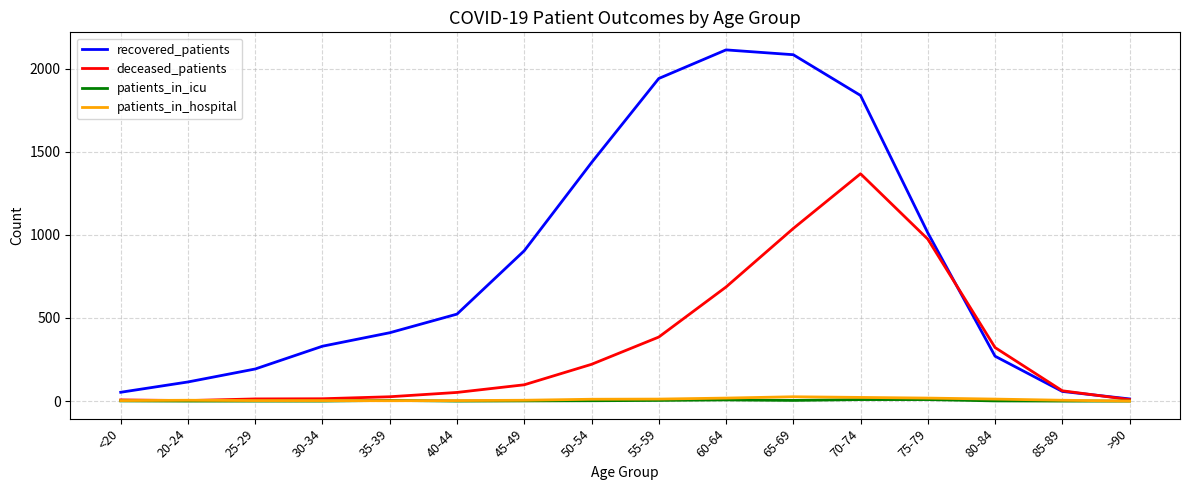

The patients_in_icu series shows 7 at 60-64. True or false?

True